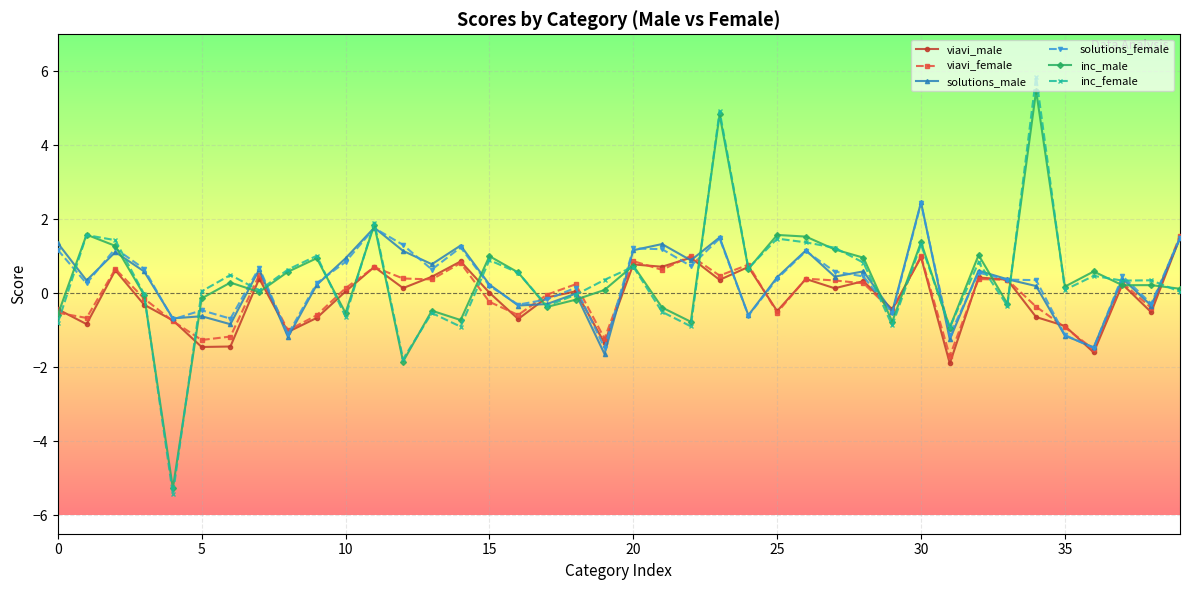

What is the value of the solutions_female point at the 30th from the left?

-0.5